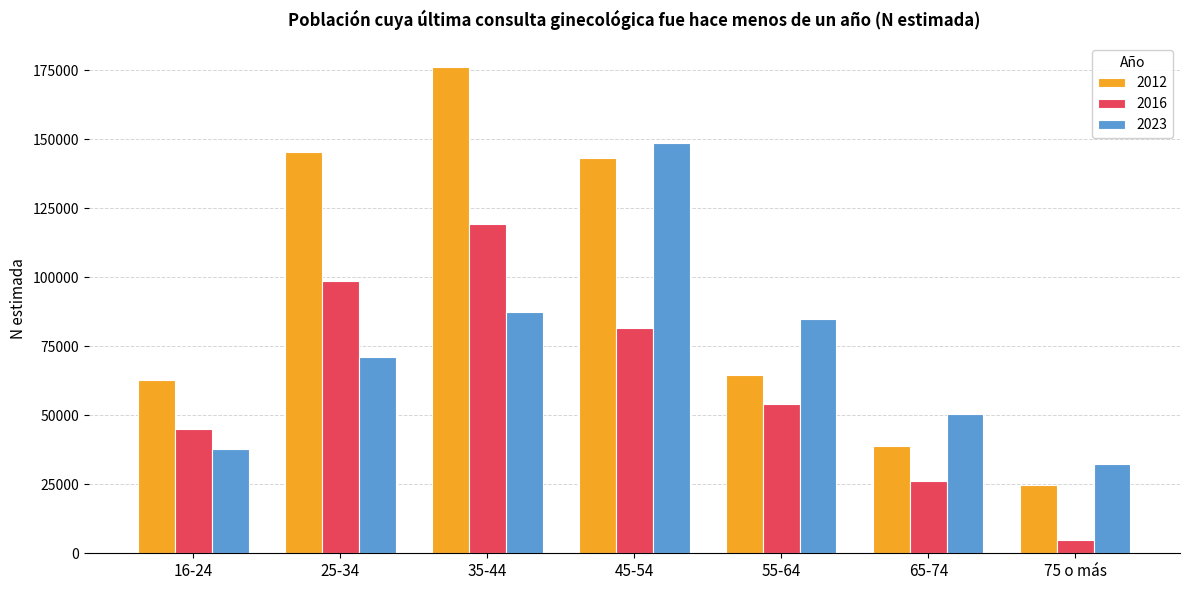

Read the 2012 value at 35-44, to the nearest 50.

176100